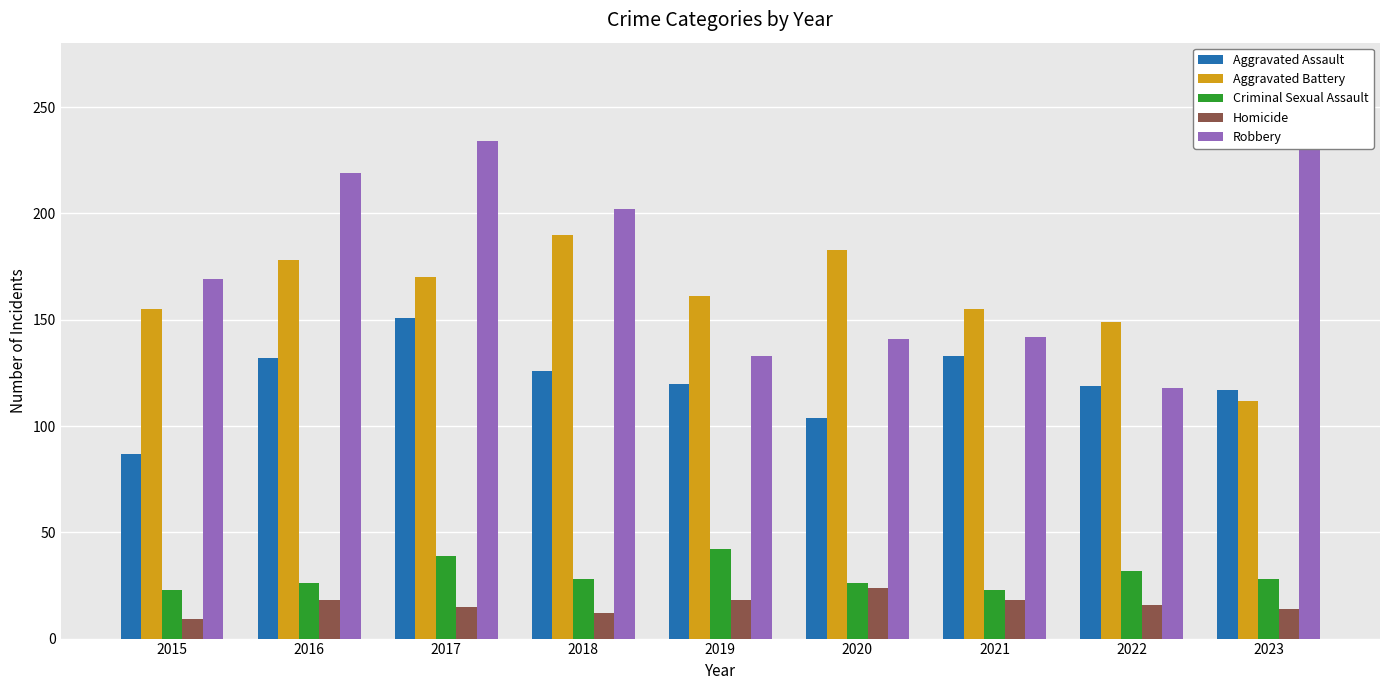

At which category is the sum across all series the highest?

2017